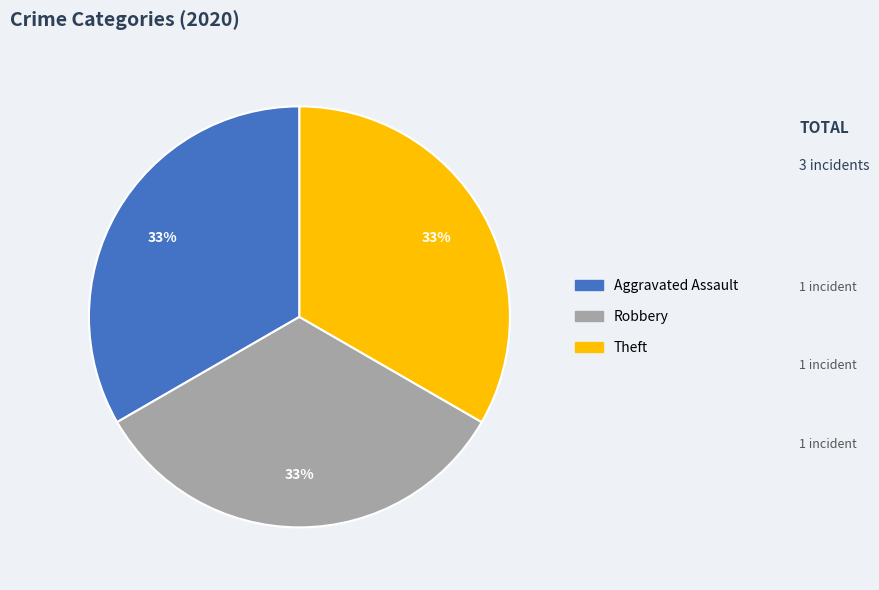

To the nearest percent, what is the average slice percentage?

33%